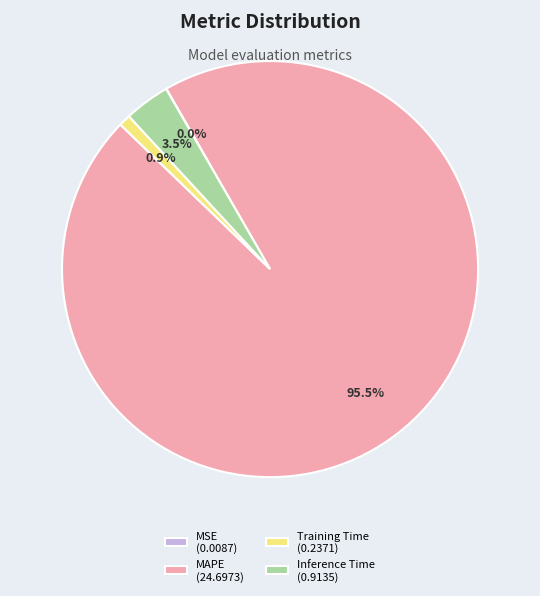

Is there a majority slice in this chart?

Yes